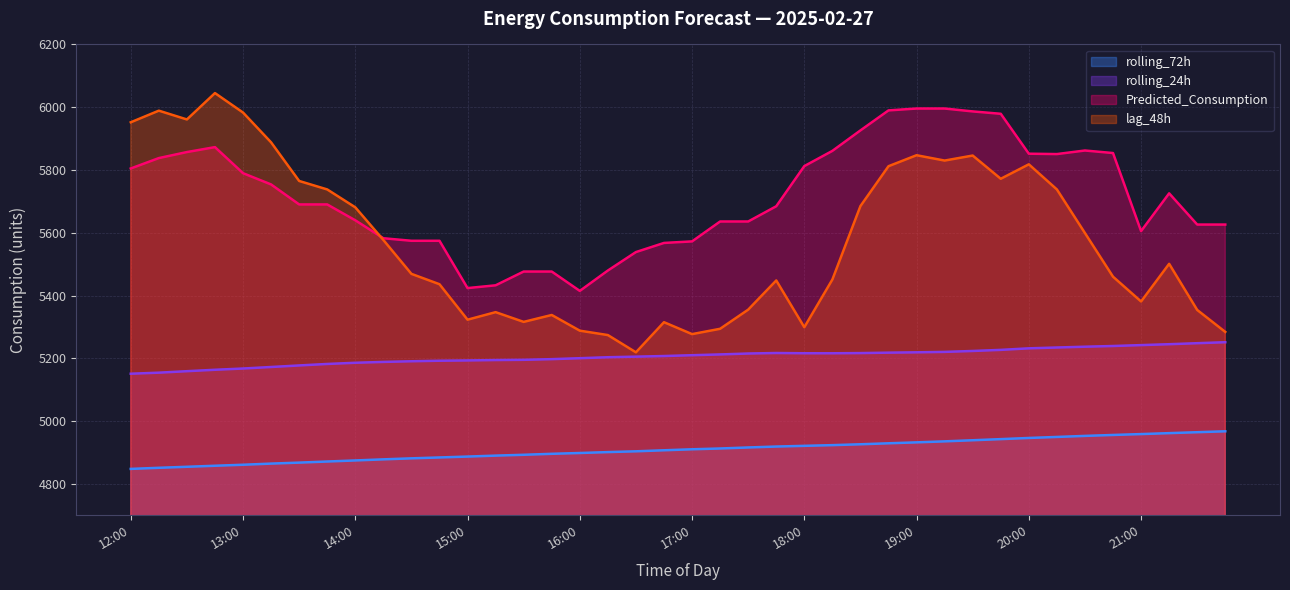

What is the difference between the second highest and second lowest values in the lag_48h series?

715.0